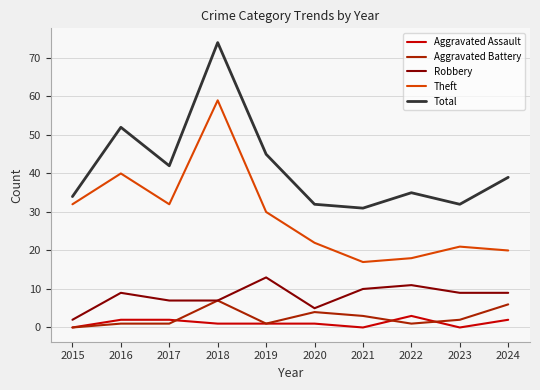

Which series changed the most between 2017 and 2022?

Theft